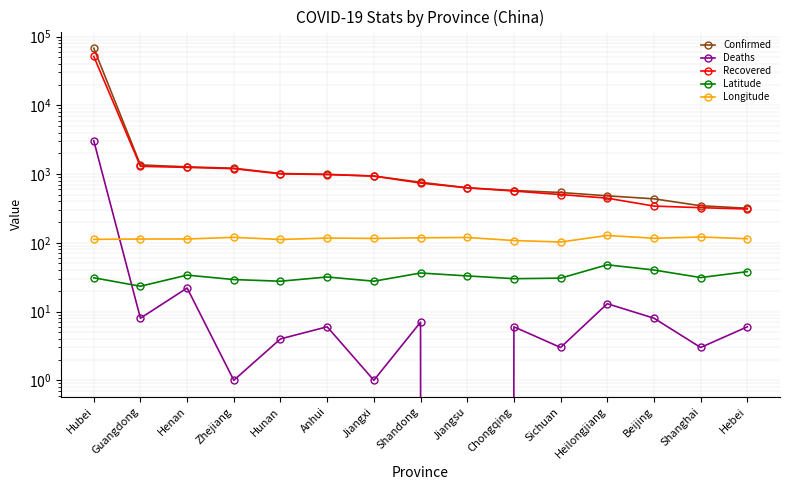

What is the difference between the highest and lowest values at Beijing?

428.0